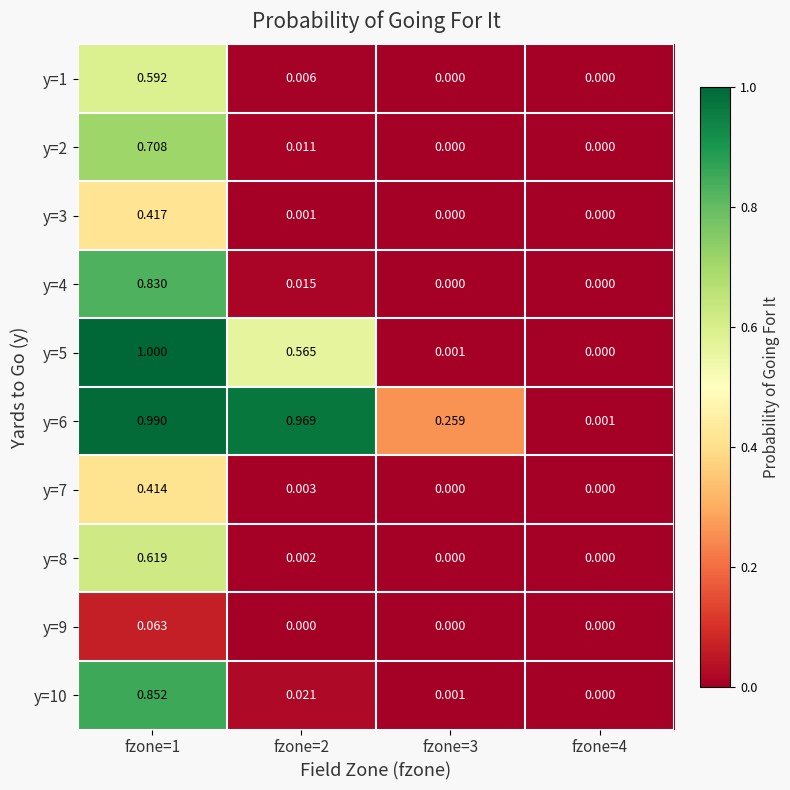

Reading left to right, transcribe all the data shown in this chart.

y=1: fzone=1=0.6	fzone=2=0.0	fzone=3=0.0	fzone=4=0.0
y=2: fzone=1=0.7	fzone=2=0.0	fzone=3=0.0	fzone=4=0.0
y=3: fzone=1=0.4	fzone=2=0.0	fzone=3=0.0	fzone=4=0.0
y=4: fzone=1=0.8	fzone=2=0.0	fzone=3=0.0	fzone=4=0.0
y=5: fzone=1=1.0	fzone=2=0.6	fzone=3=0.0	fzone=4=0.0
y=6: fzone=1=1.0	fzone=2=1.0	fzone=3=0.3	fzone=4=0.0
y=7: fzone=1=0.4	fzone=2=0.0	fzone=3=0.0	fzone=4=0.0
y=8: fzone=1=0.6	fzone=2=0.0	fzone=3=0.0	fzone=4=0.0
y=9: fzone=1=0.1	fzone=2=0.0	fzone=3=0.0	fzone=4=0.0
y=10: fzone=1=0.9	fzone=2=0.0	fzone=3=0.0	fzone=4=0.0